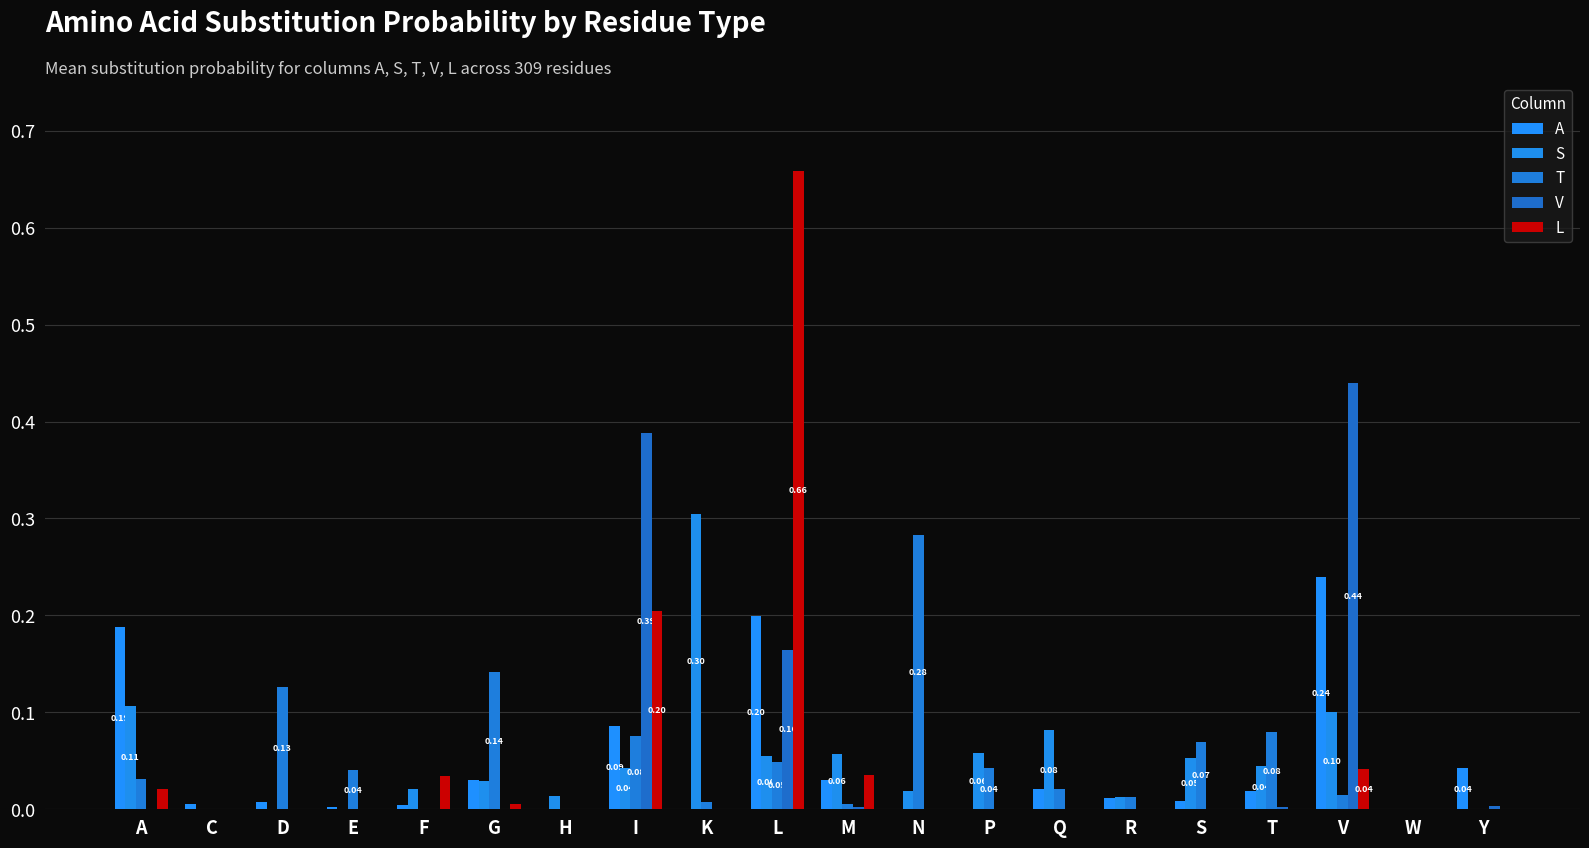

At how many categories does at least one series exceed 0?

19